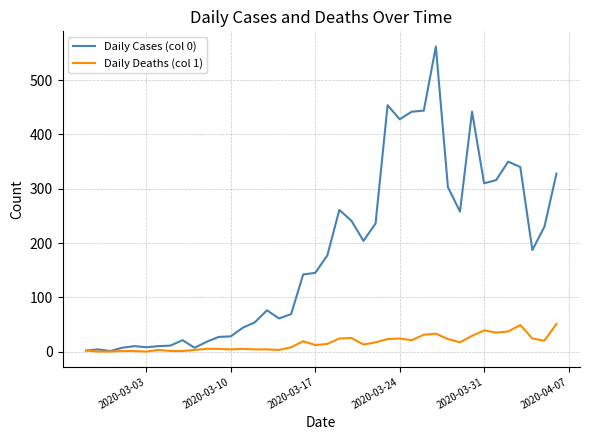

What is the difference between the maximum and minimum values in the Daily Cases (col 0) series?

561